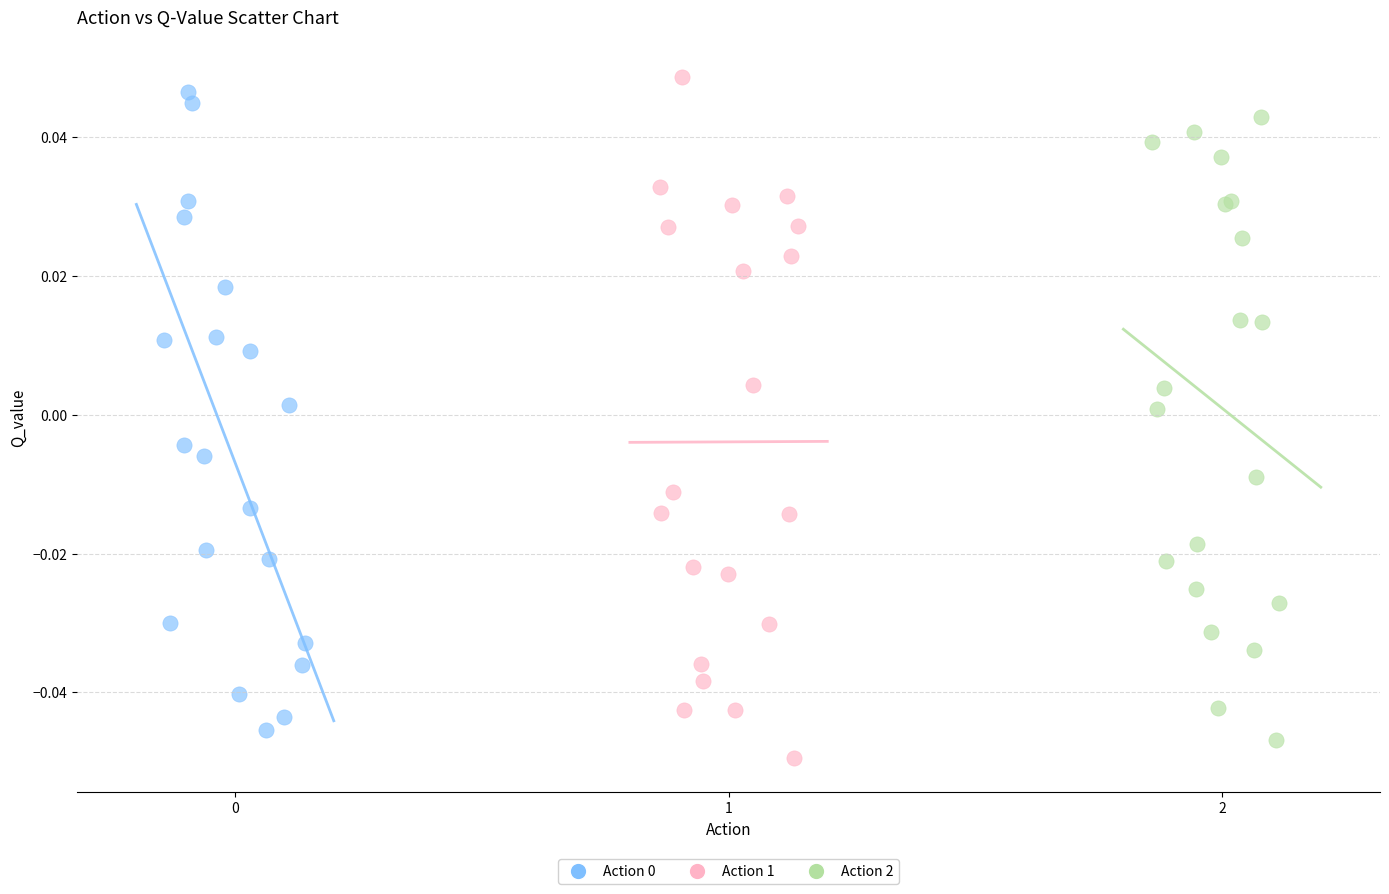

Which series reaches the minimum Y coordinate?

Action 1